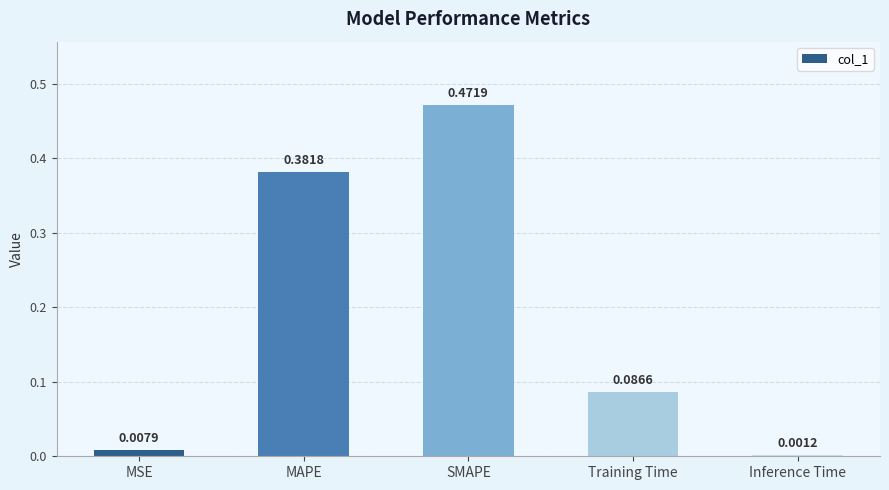

At which category does the chart reach its peak across all series?

SMAPE